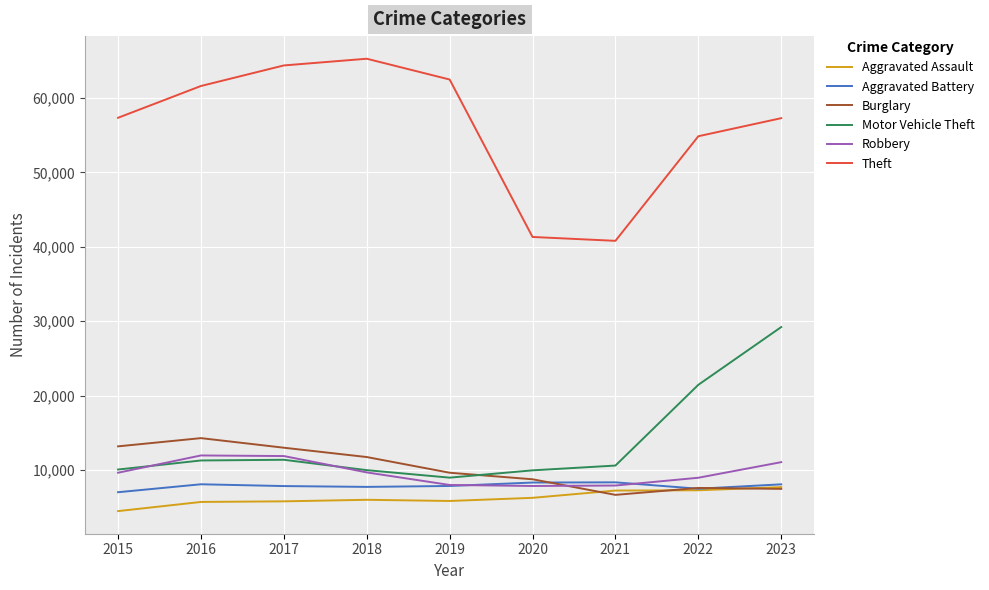

After their last crossing, which series has the higher values: Motor Vehicle Theft or Robbery?

Motor Vehicle Theft